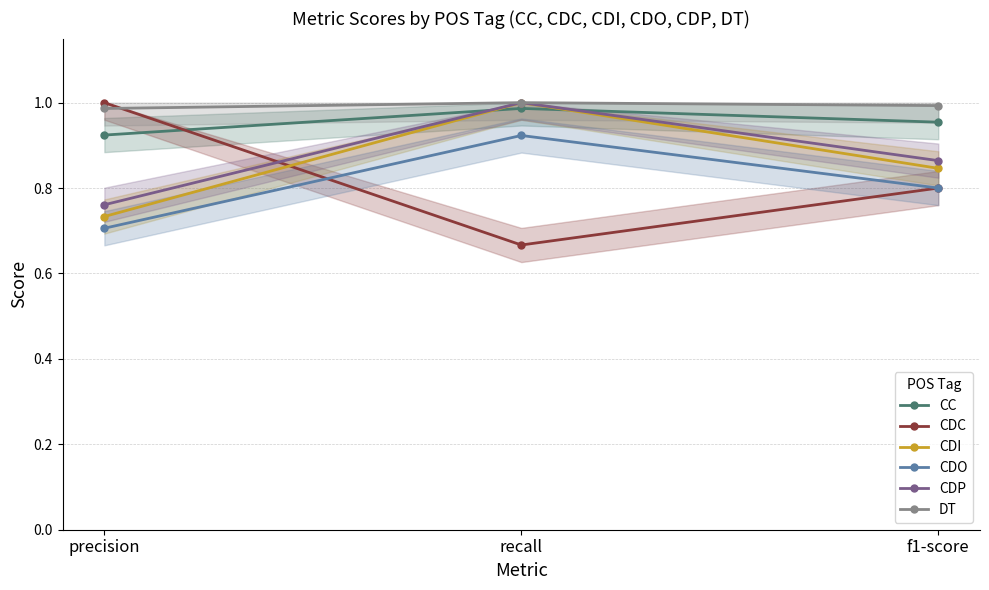

What is the difference between the highest and lowest values at precision?

0.3